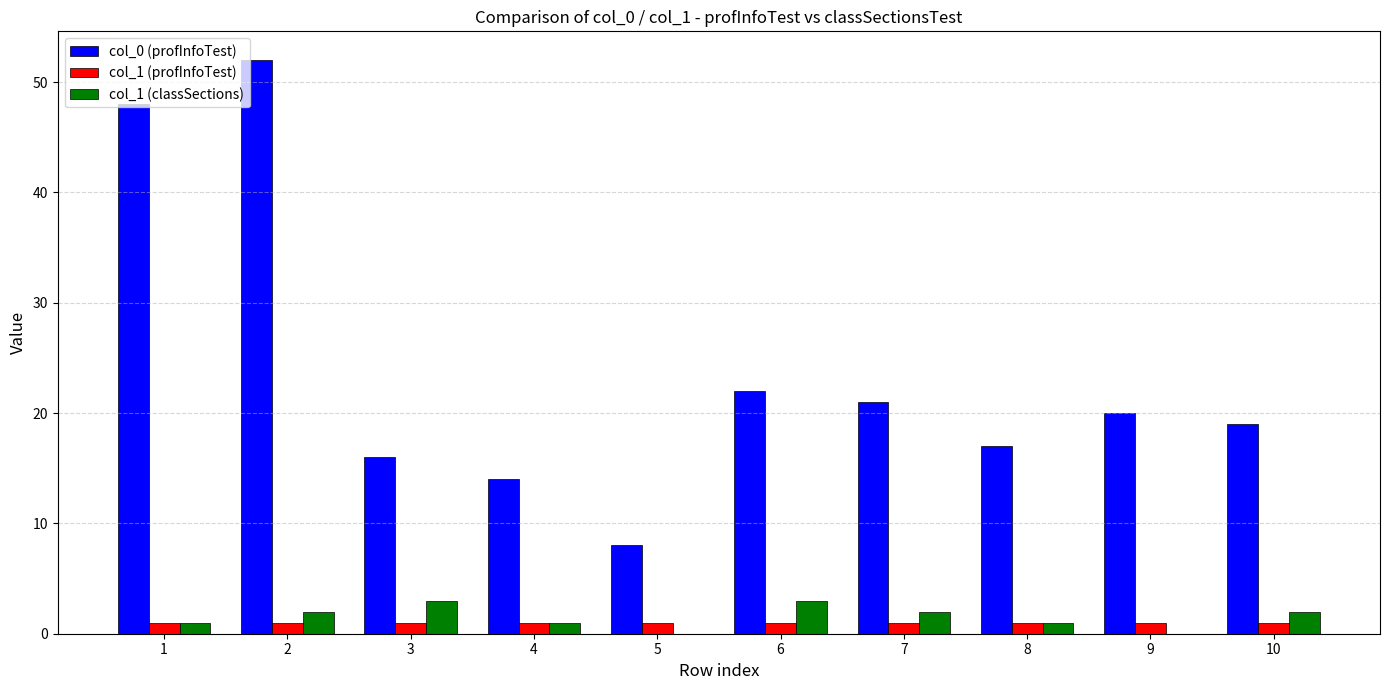

What is the maximum value shown in the chart?

52